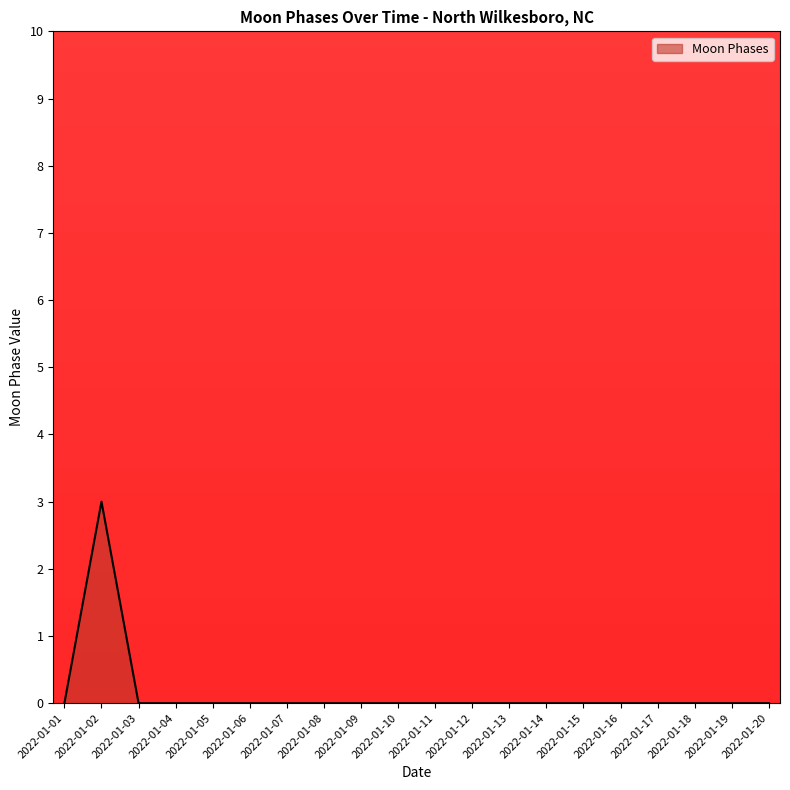

Reading left to right, extract all data points from this chart.

2022-01-01=0	2022-01-02=3	2022-01-03=0	2022-01-04=0	2022-01-05=0	2022-01-06=0	2022-01-07=0	2022-01-08=0	2022-01-09=0	2022-01-10=0	2022-01-11=0	2022-01-12=0	2022-01-13=0	2022-01-14=0	2022-01-15=0	2022-01-16=0	2022-01-17=0	2022-01-18=0	2022-01-19=0	2022-01-20=0